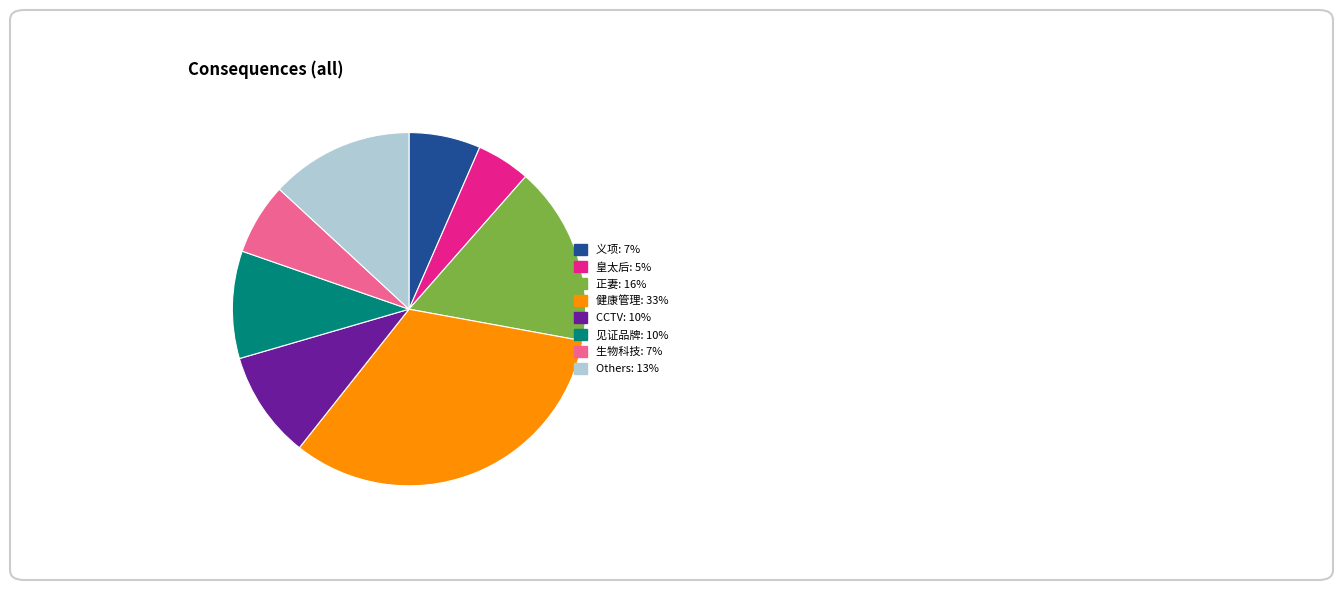

Does any single category account for the majority?

No